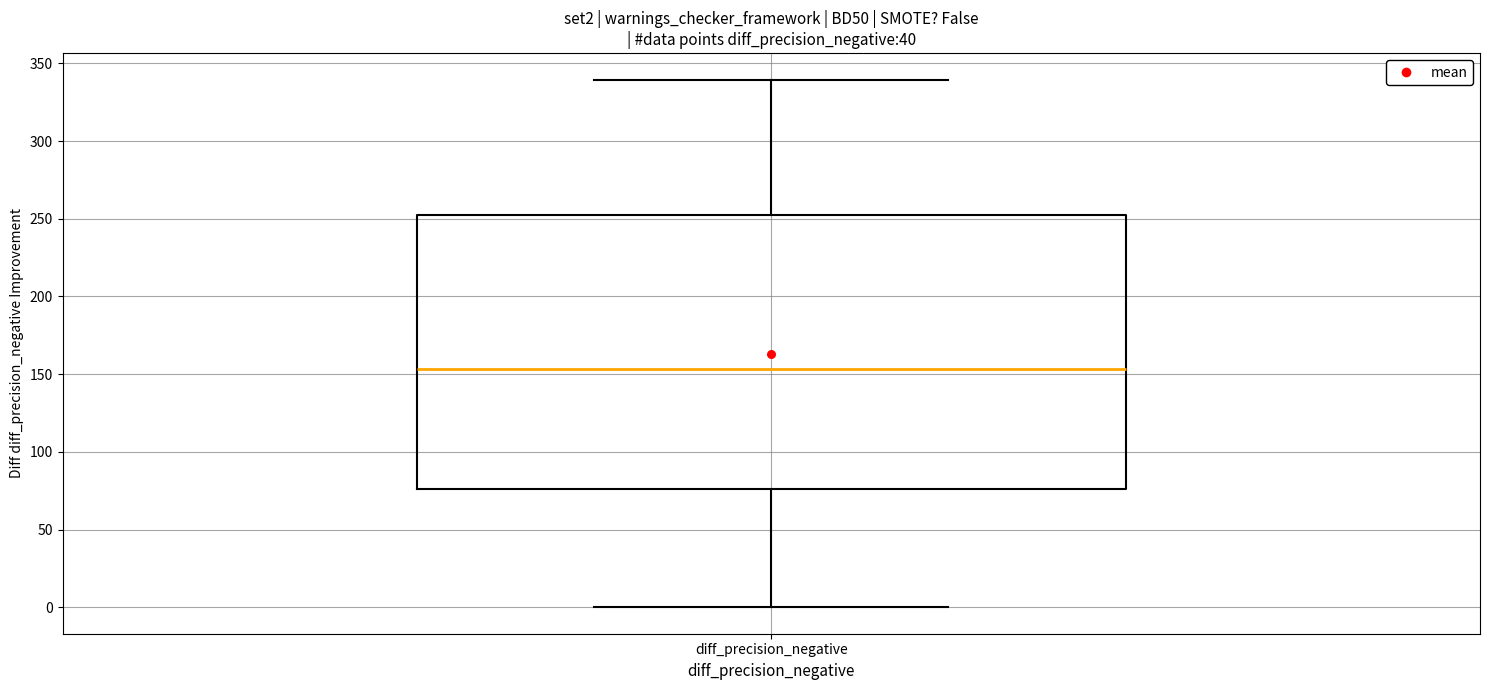

Where does the median line of the box for diff_precision_negative sit on the y-axis? The values are not printed on the chart, so give them approximately, as read against the axis.

155